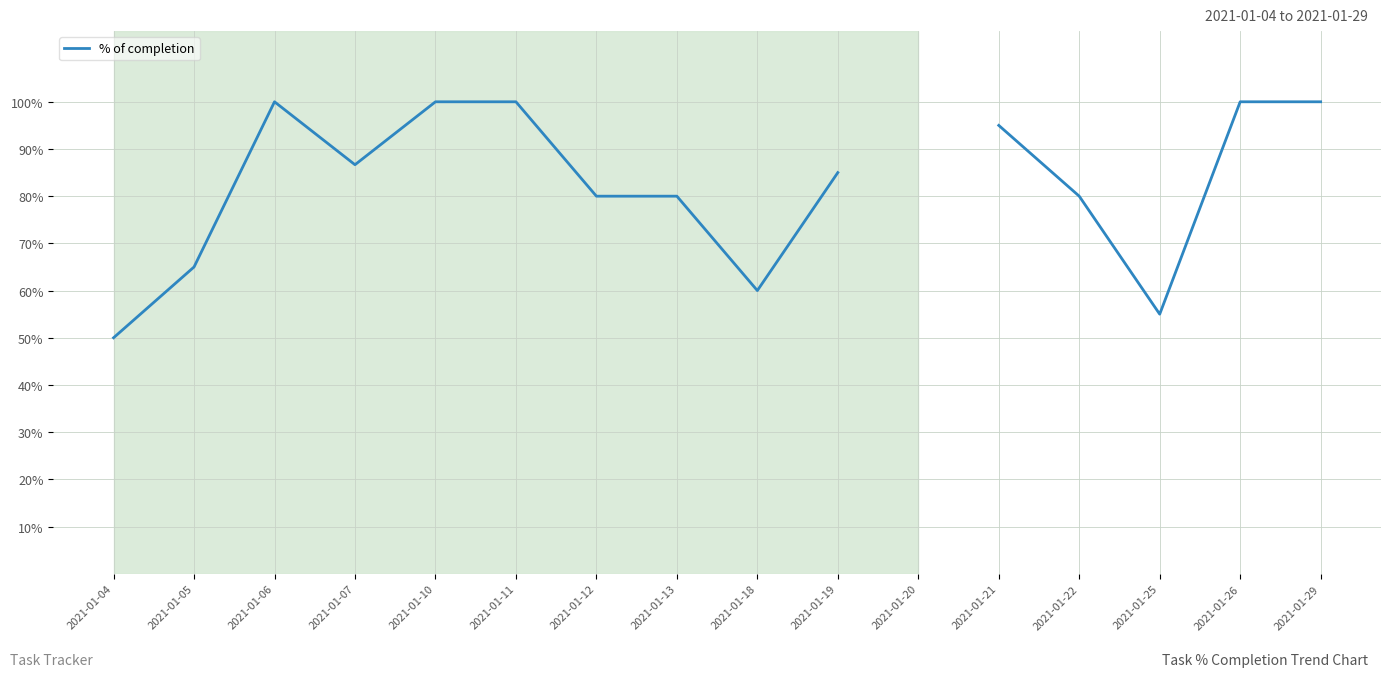

Is it true that the value at 2021-01-19 is 0.8?

True